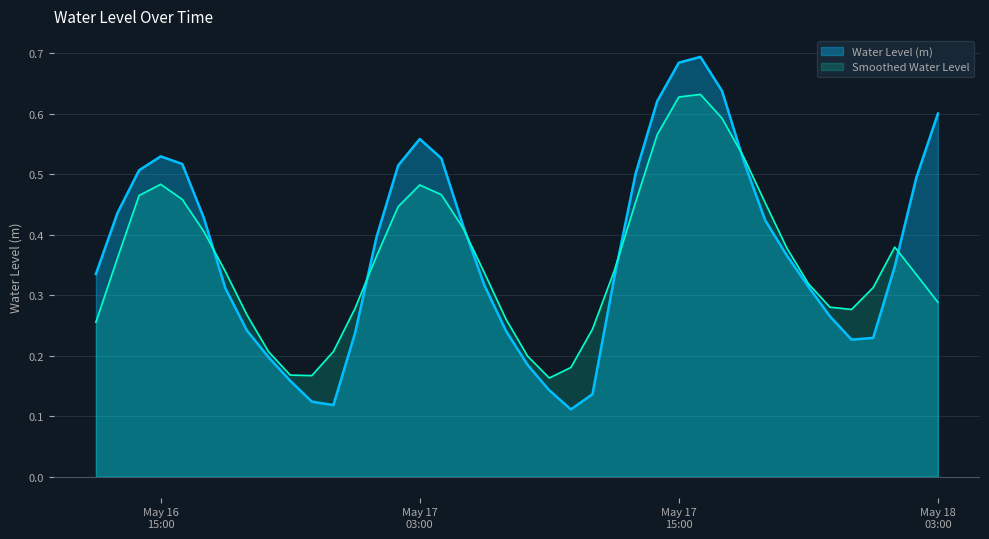

What is the greatest value displayed?

0.7